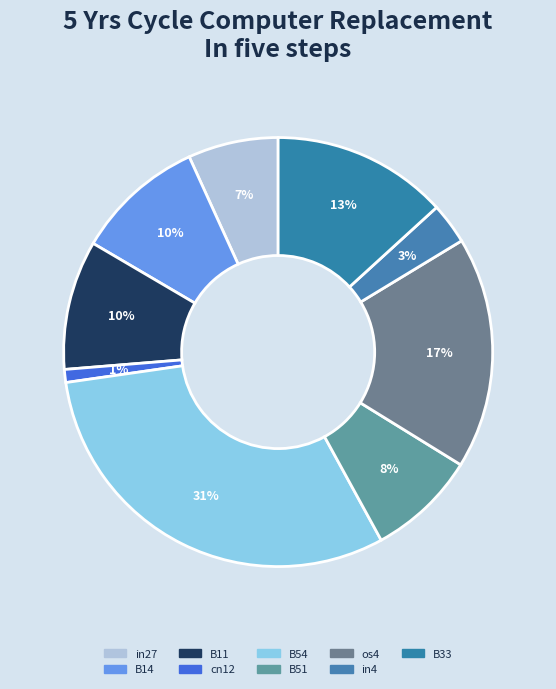

Does B11 account for over 50% of the chart?

No